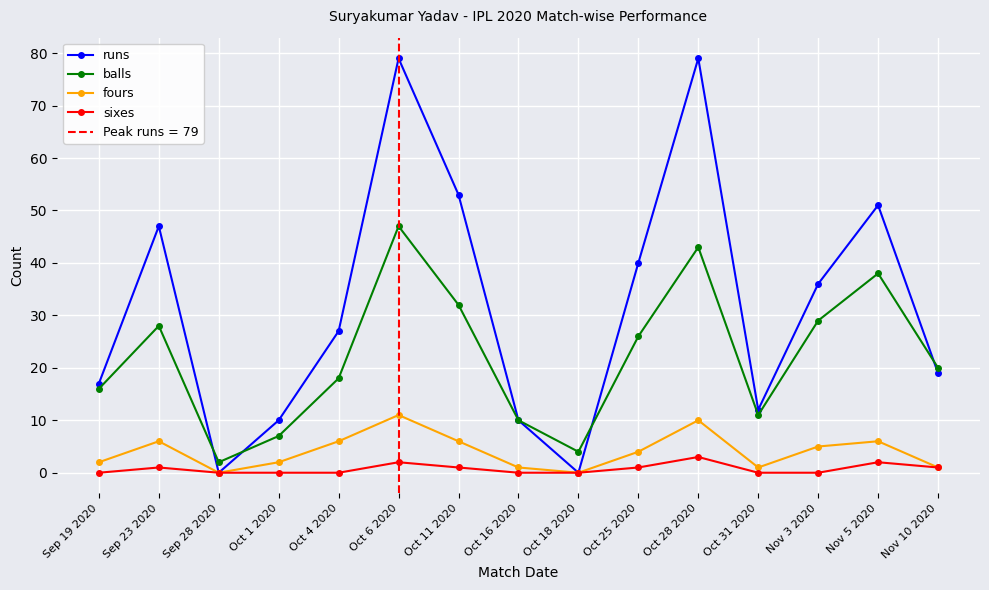

At which category does runs reach its first local valley?

Sep 28 2020